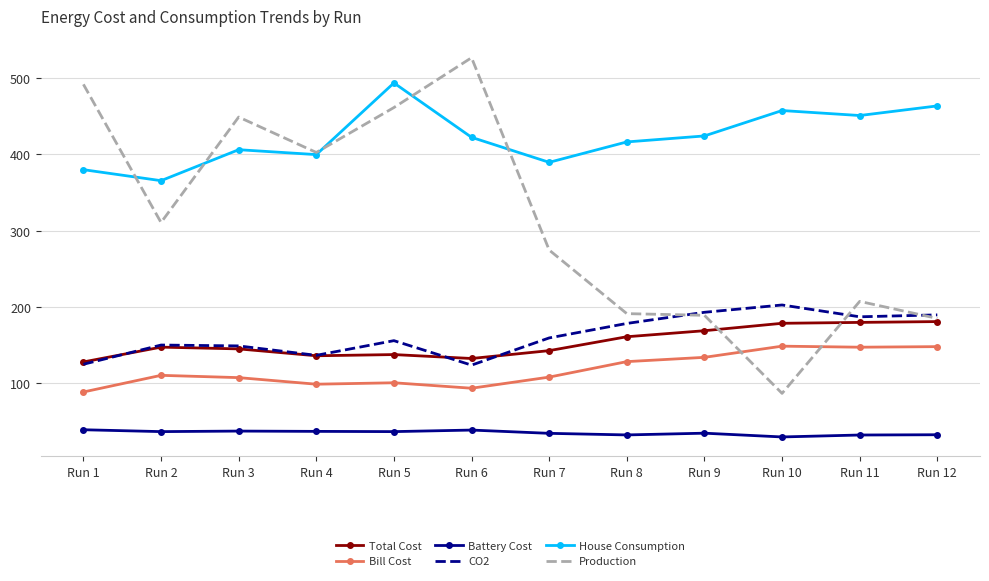

Is the value of House Consumption at Run 5 greater than the value of Battery Cost at Run 11?

Yes